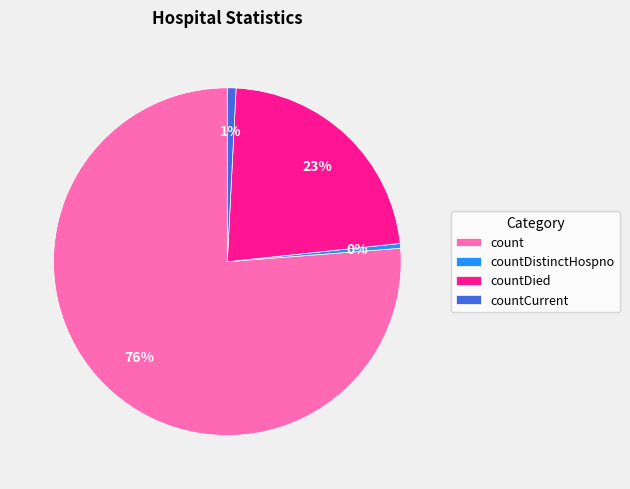

Do countCurrent and countDistinctHospno together represent more than half of the pie?

No